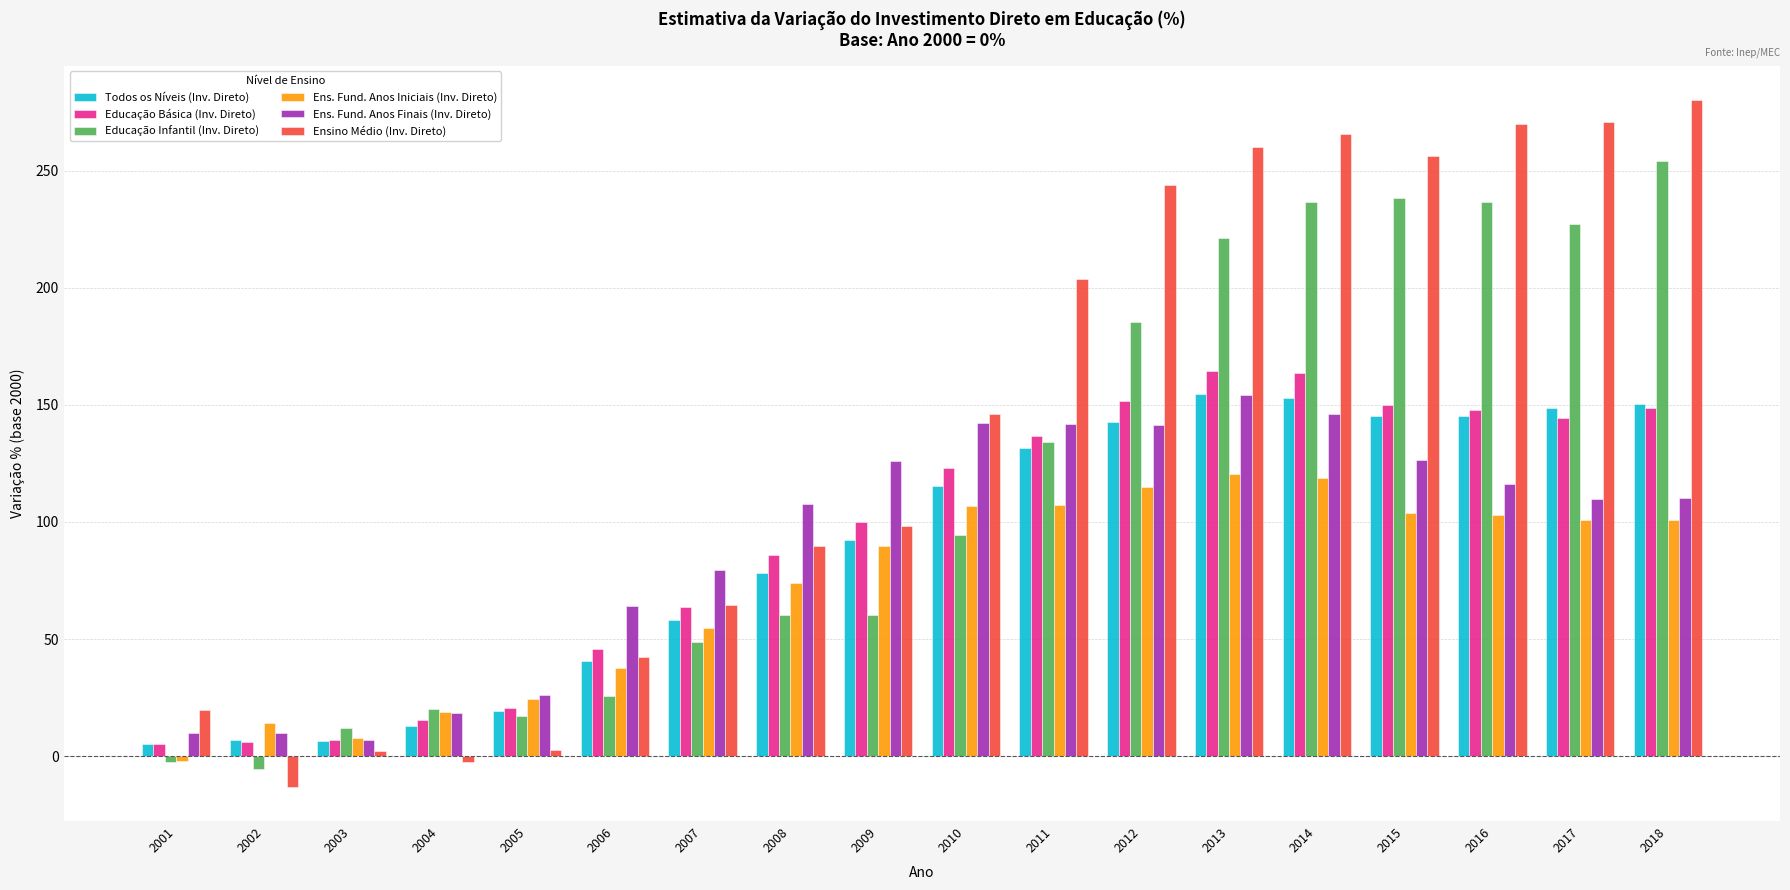

How many negative values does the Ensino Médio (Inv. Direto) series have?

2